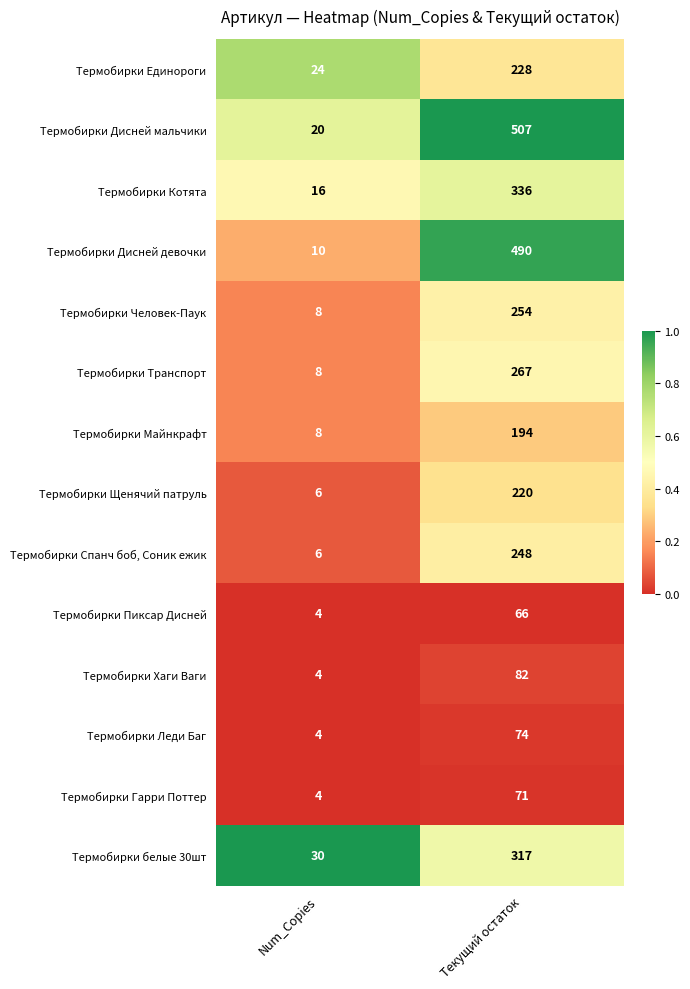

Reading left to right, transcribe all the data shown in this chart.

Термобирки Единороги: 24	228
Термобирки Дисней мальчики: 20	507
Термобирки Котята: 16	336
Термобирки Дисней девочки: 10	490
Термобирки Человек-Паук: 8	254
Термобирки Транспорт: 8	267
Термобирки Майнкрафт: 8	194
Термобирки Щенячий патруль: 6	220
Термобирки Спанч боб, Соник ежик: 6	248
Термобирки Пиксар Дисней: 4	66
Термобирки Хаги Ваги: 4	82
Термобирки Леди Баг: 4	74
Термобирки Гарри Поттер: 4	71
Термобирки белые 30шт: 30	317